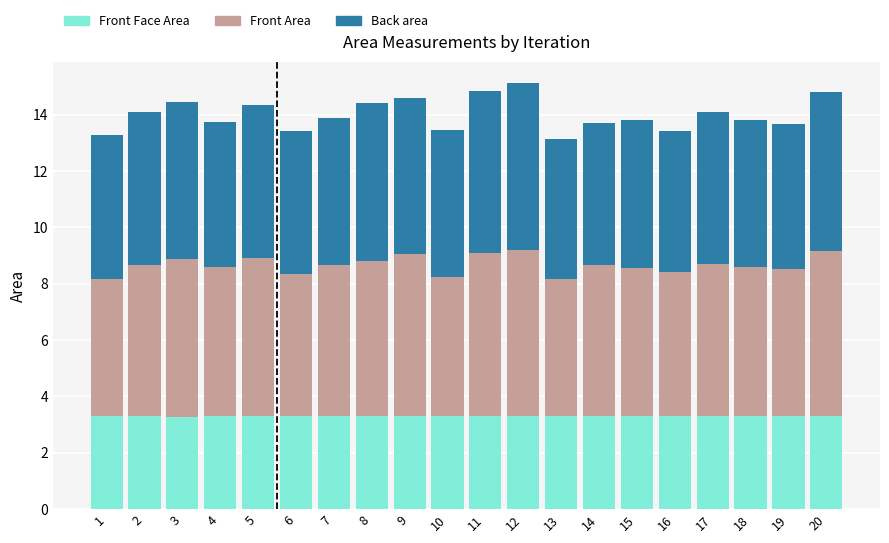

Are the bars horizontal?

No